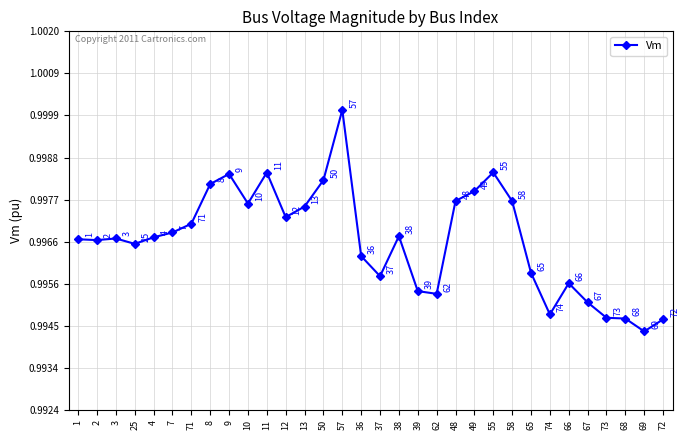

How many points are lower than both their immediate neighbors (excluding endpoints)?

8